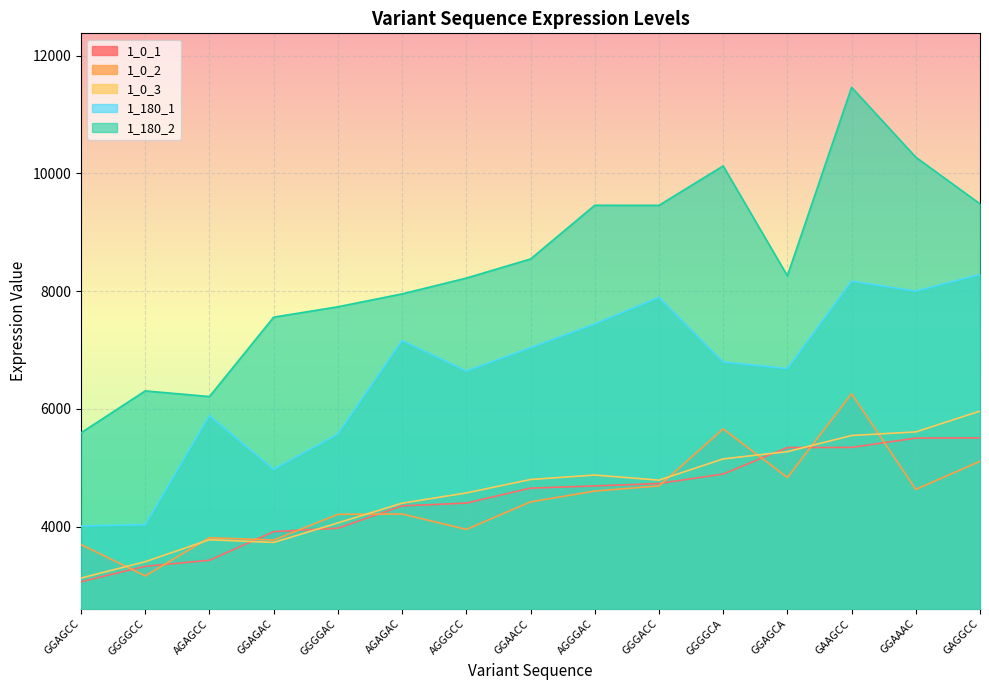

At which category is the sum across all series the highest?

GAAGCC